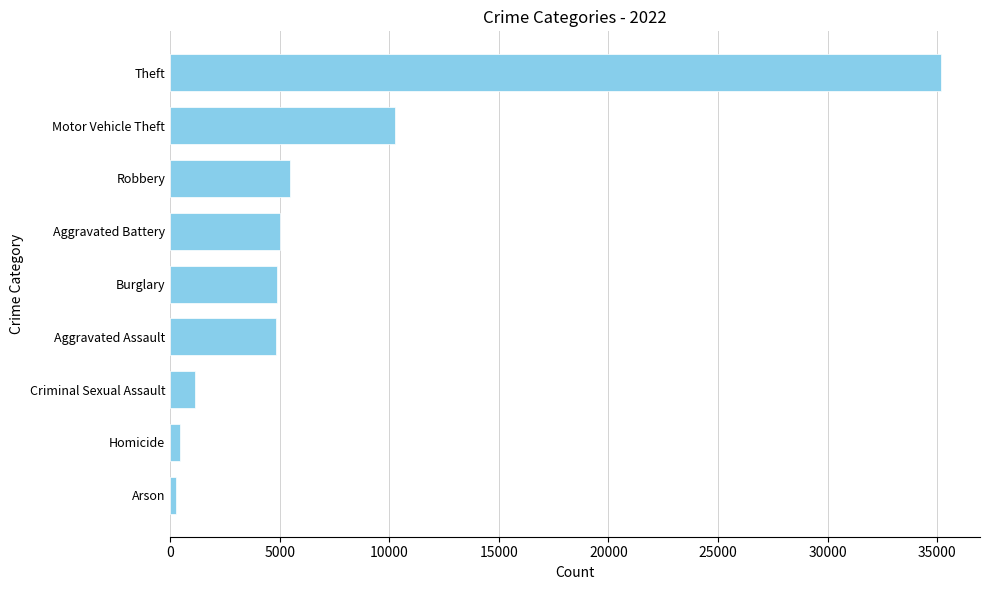

Are the bars horizontal?

Yes